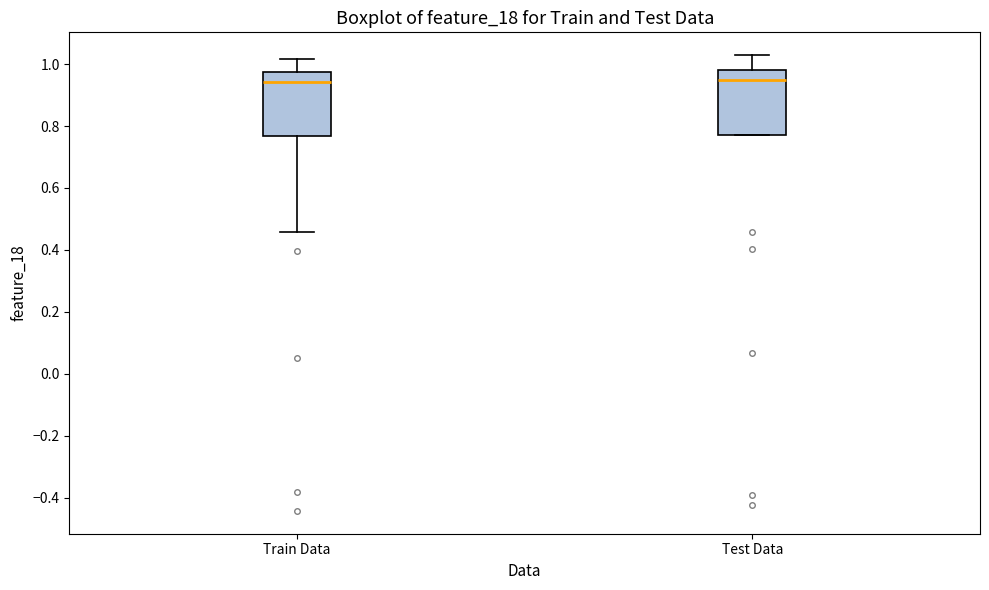

Reading left to right, read every box against the y-axis: the position of its median line, the range the box covers, and the ends of its whiskers. The values are not printed on the chart, so give them approximately, as read against the axis.

Train Data: median 0.94, box 0.76 to 0.98, whiskers 0.46 to 1.02
Test Data: median 0.94, box 0.78 to 0.98, whiskers 0.78 to 1.02